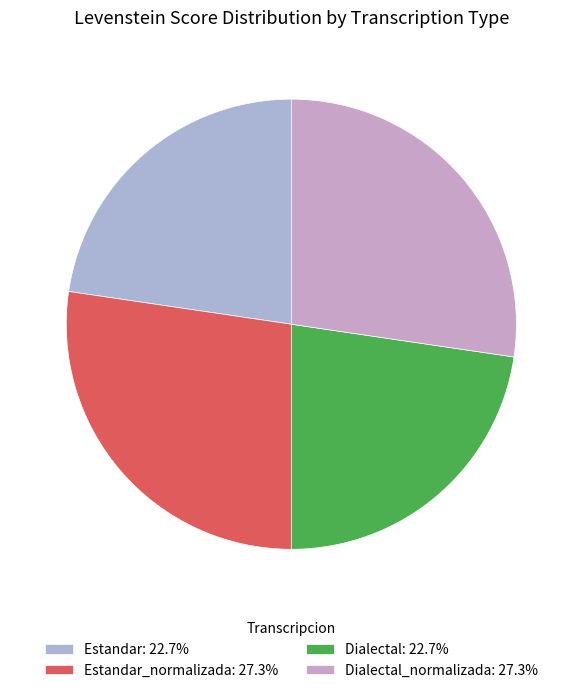

Count the number of slices in the pie.

4